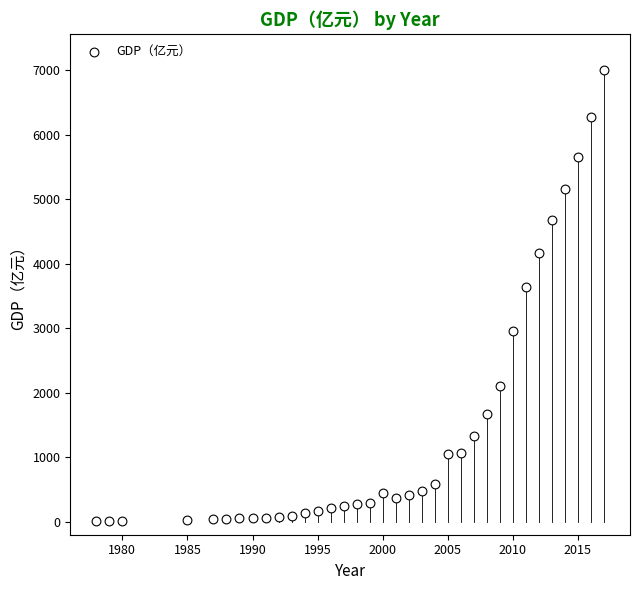

What Y value in the scatter plot is closest to 3507?

3636.6